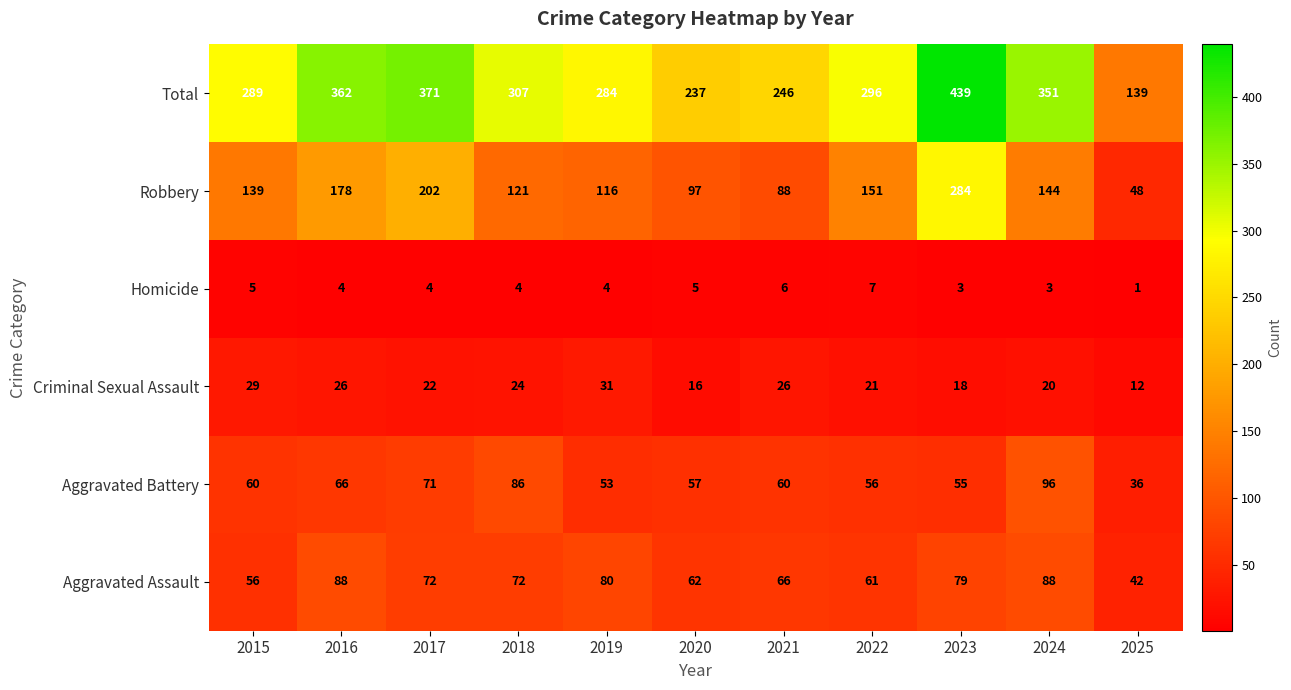

At how many categories does at least one series exceed 281?

8